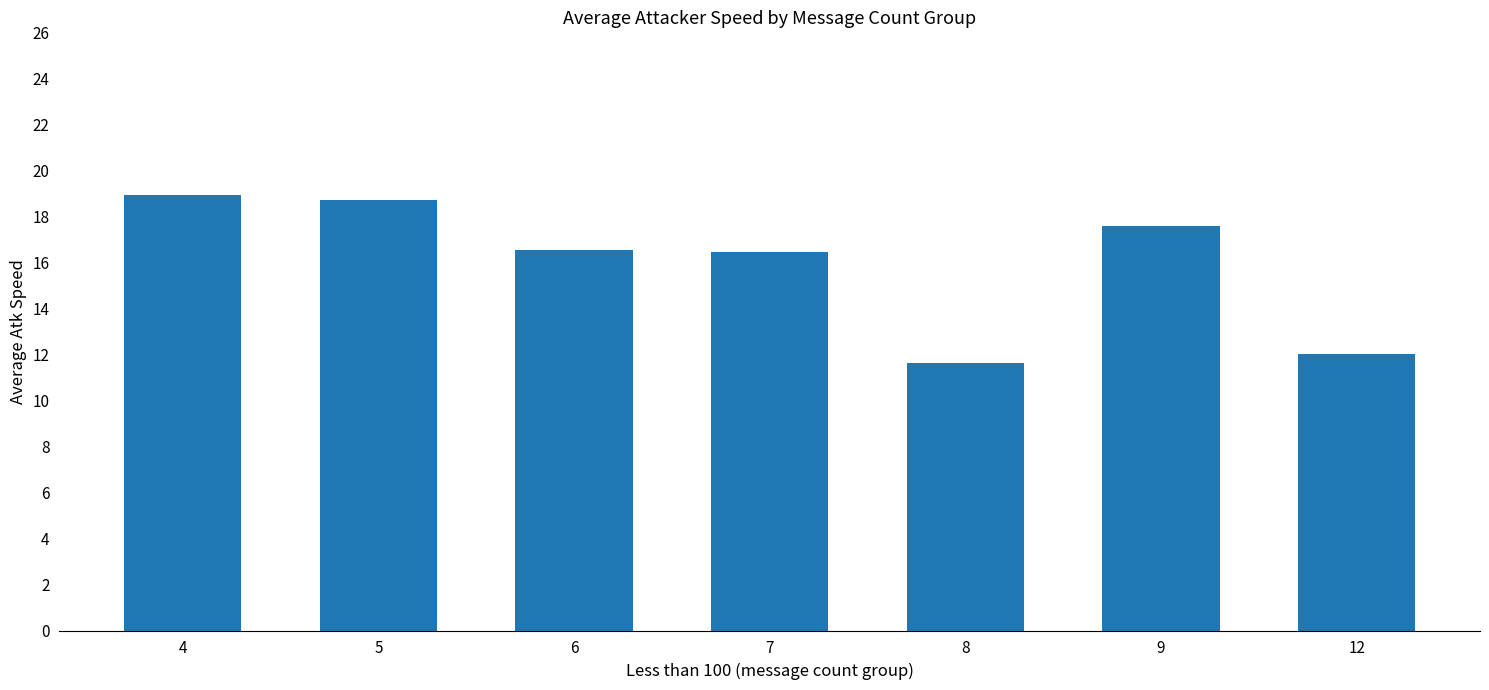

How many bars are there in total?

7